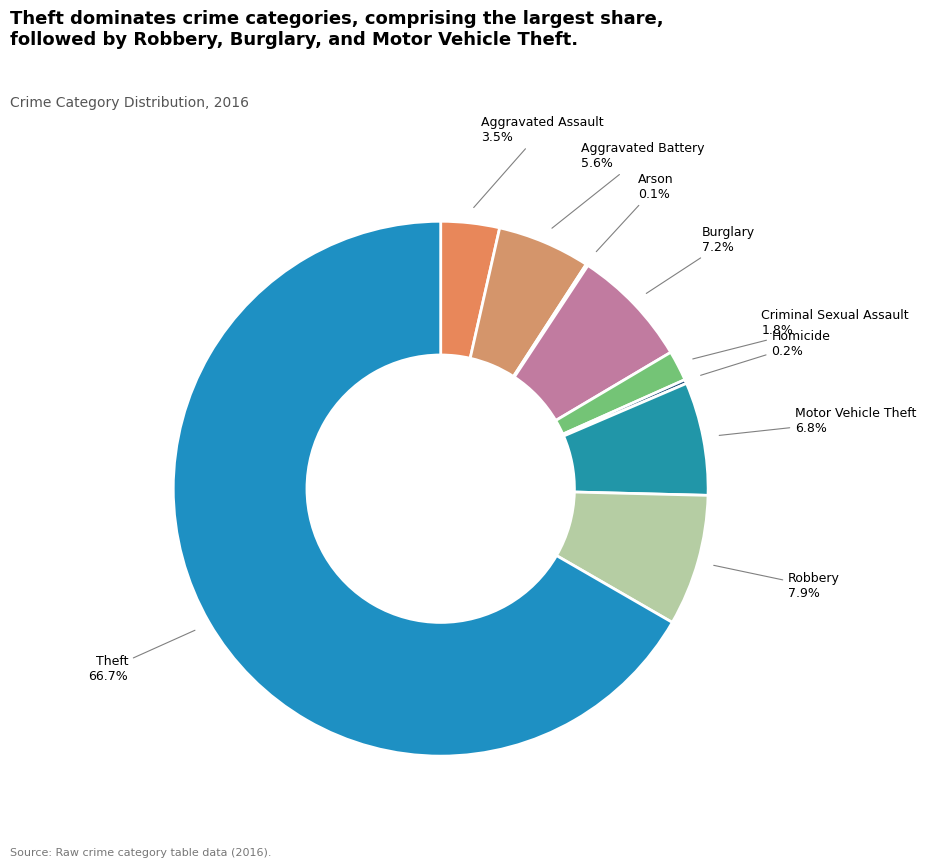

Which has a higher value, Criminal Sexual Assault or Aggravated Battery?

Aggravated Battery